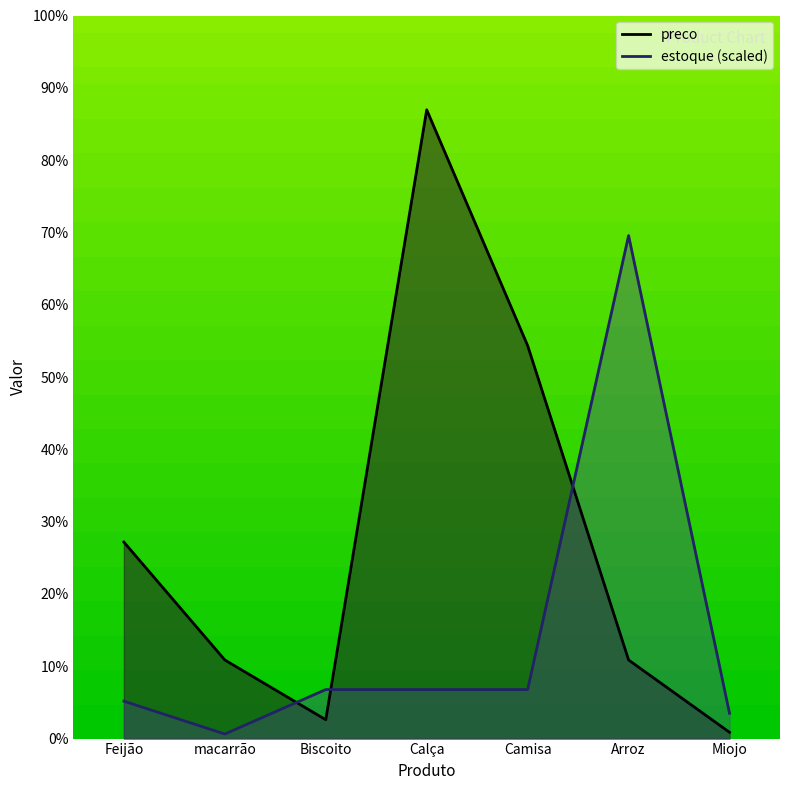

What are all the series names shown in the legend?

preco, estoque